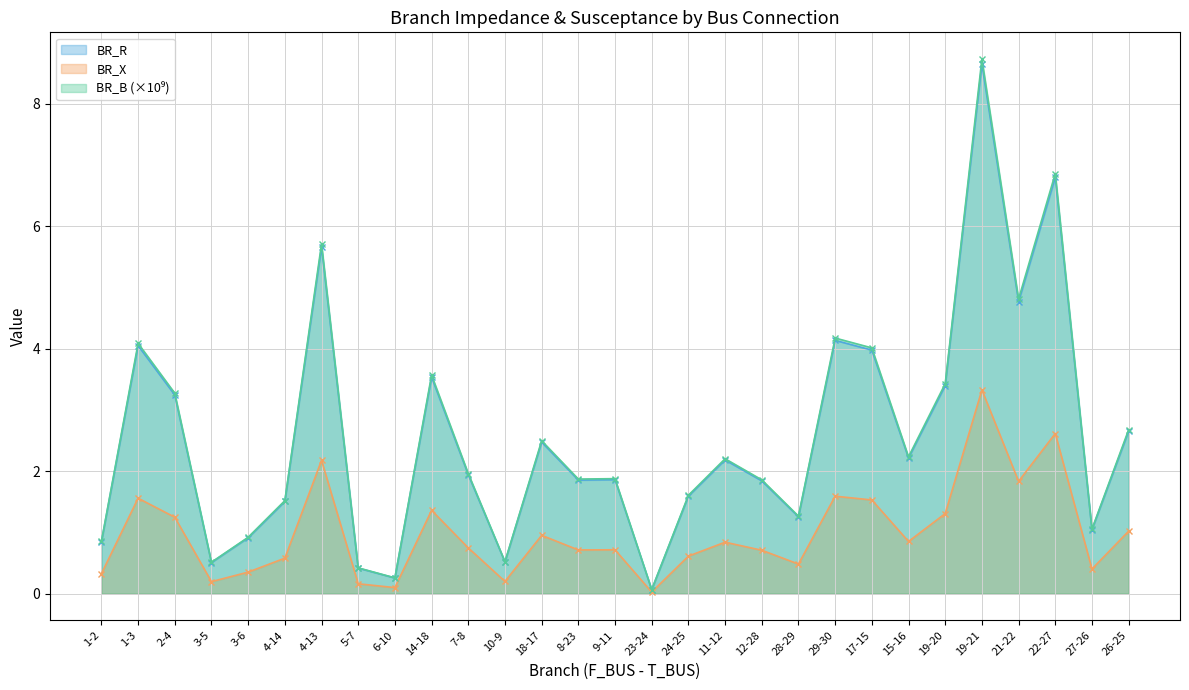

Reading left to right, list all the values displayed in this chart.

BR_R: 0.8	4.0	3.2	0.5	0.9	1.5	5.7	0.4	0.3	3.5	1.9	0.5	2.5	1.9	1.9	0.1	1.6	2.2	1.8	1.3	4.1	4.0	2.2	3.4	8.6	4.8	6.8	1.0	2.7
BR_X: 0.9	4.1	3.3	0.5	0.9	1.5	5.7	0.4	0.3	3.6	2.0	0.5	2.5	1.9	1.9	0.1	1.6	2.2	1.9	1.3	4.2	4.0	2.2	3.4	8.7	4.8	6.9	1.1	2.7
BR_B: 0.3	1.6	1.2	0.2	0.4	0.6	2.2	0.2	0.1	1.4	0.7	0.2	1.0	0.7	0.7	0.0	0.6	0.8	0.7	0.5	1.6	1.5	0.9	1.3	3.3	1.8	2.6	0.4	1.0